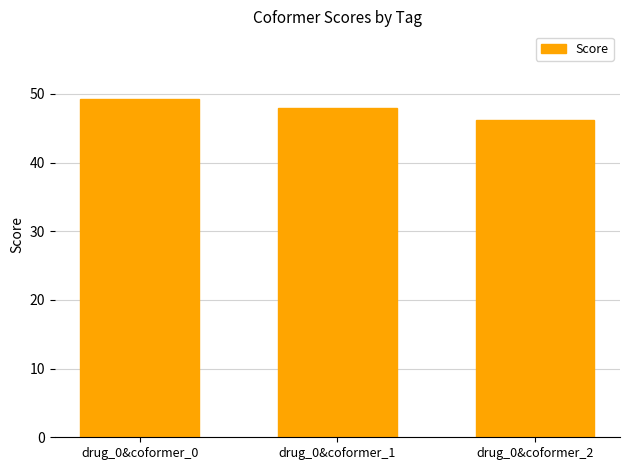

What is the difference between the values at drug_0&coformer_1 and drug_0&coformer_0?

1.3